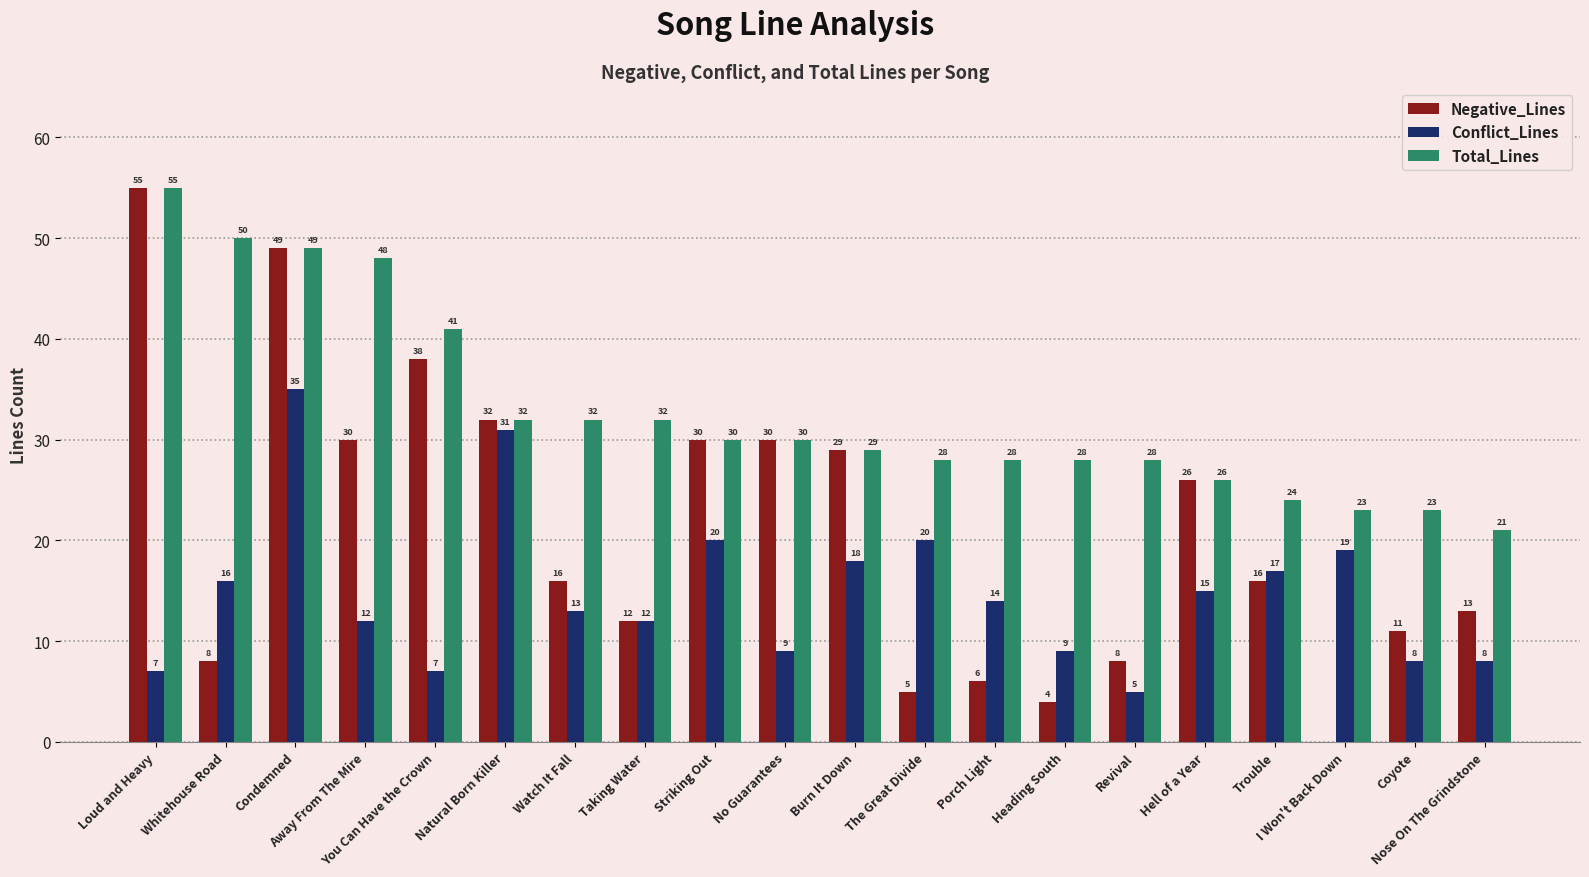

Which series has the largest total across all categories?

Total_Lines